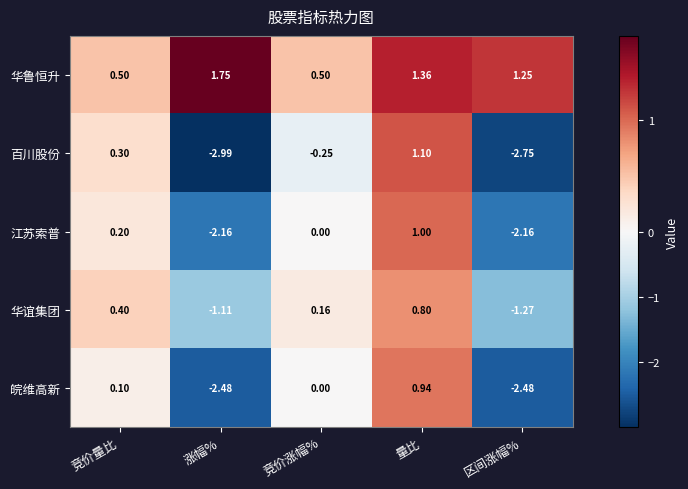

At which category is the sum across all series the highest?

量比